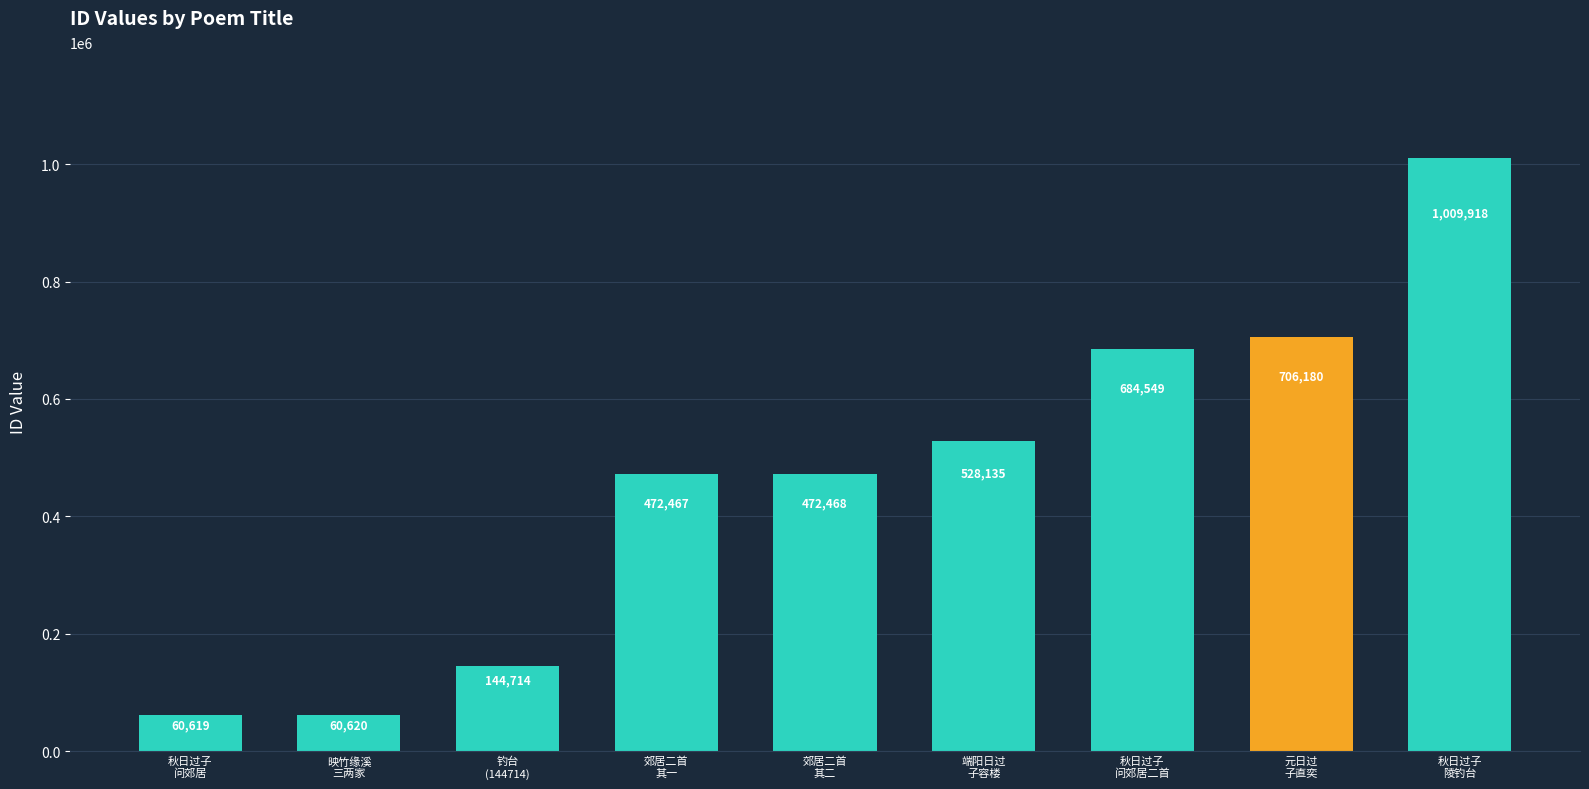

Rank the categories by value from lowest to highest.

秋日过子
问郊居, 映竹缘溪
三两家, 钓台
(144714), 郊居二首
其一, 郊居二首
其二, 端阳日过
子容楼, 秋日过子
问郊居二首, 元日过
子直奕, 秋日过子
陵钓台